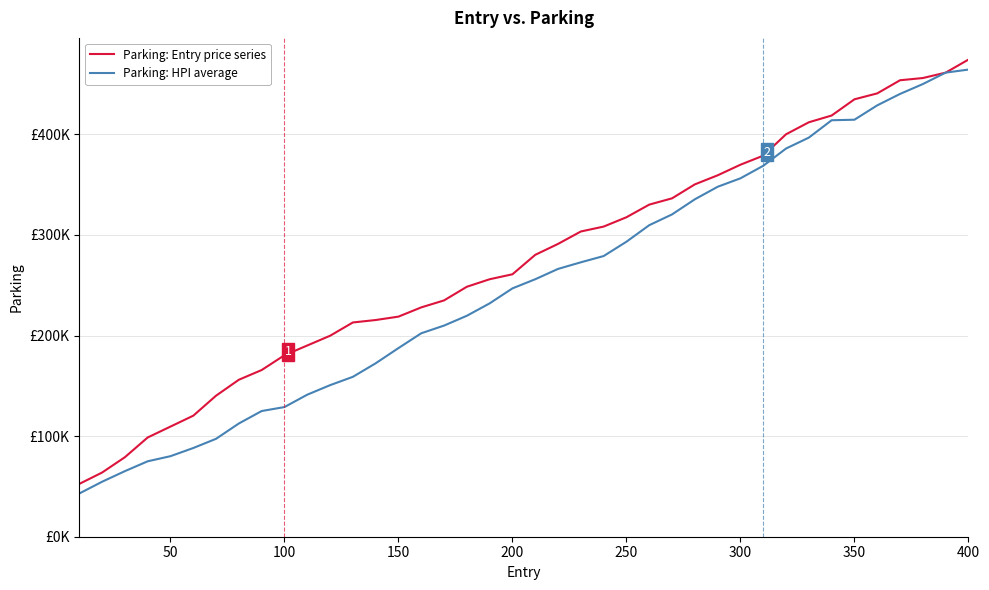

What are all the series names shown in the legend?

Parking: Entry price series, Parking: HPI average